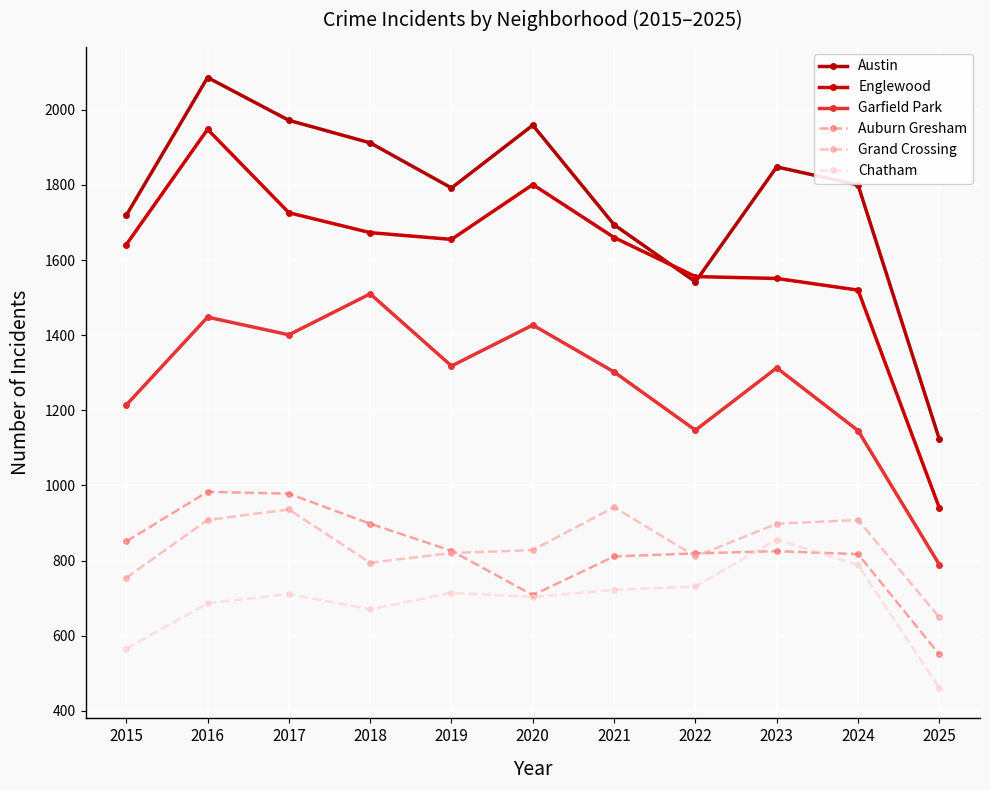

Rank the categories by Auburn Gresham value from lowest to highest.

2025, 2020, 2021, 2024, 2022, 2023, 2019, 2015, 2018, 2017, 2016